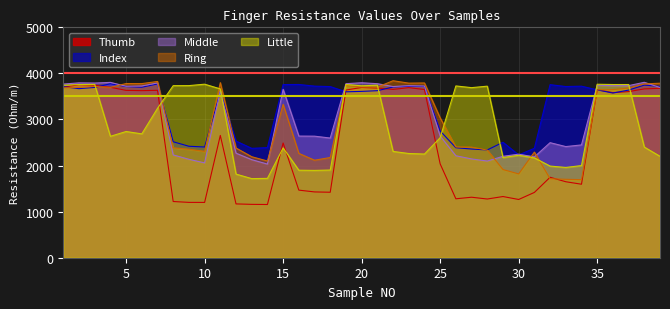

True or false: Middle has more than 1 interior local peaks.

True